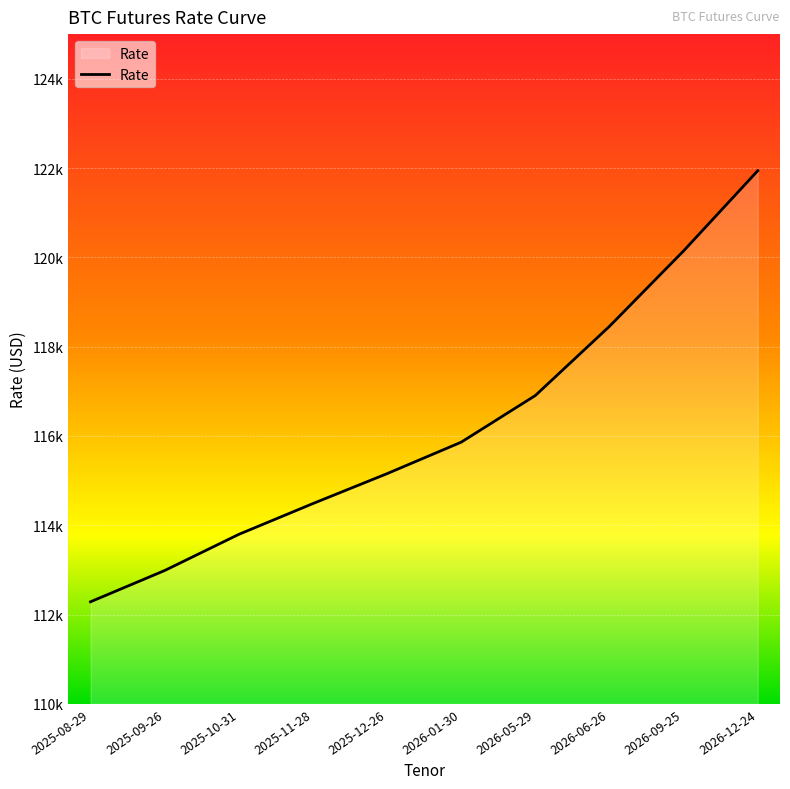

Does the chart display data point markers on the line(s)?

No